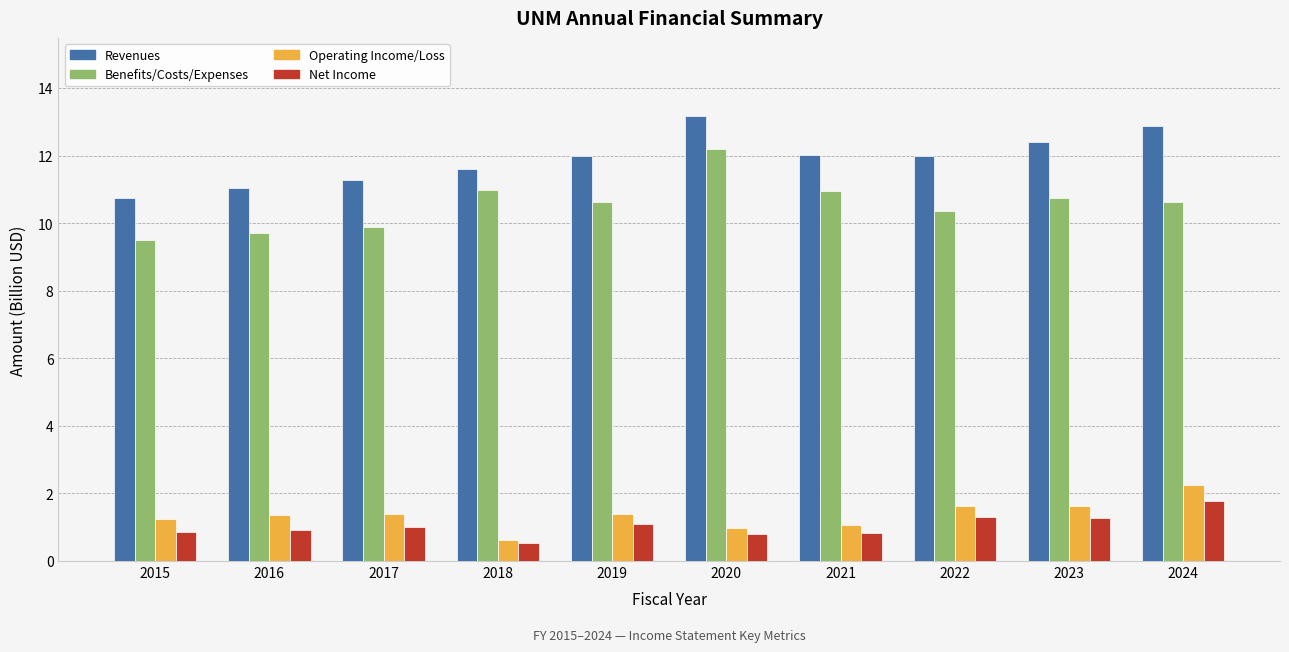

What is the value of the Revenues bar at the 6th from the left?

13.2